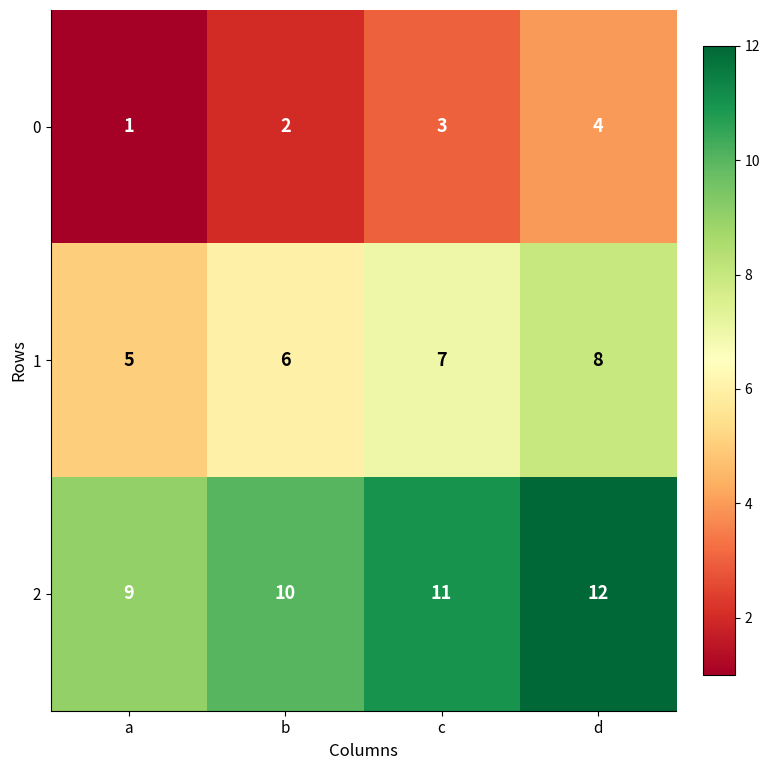

Count the 0 values in the range 2 to 4.

3